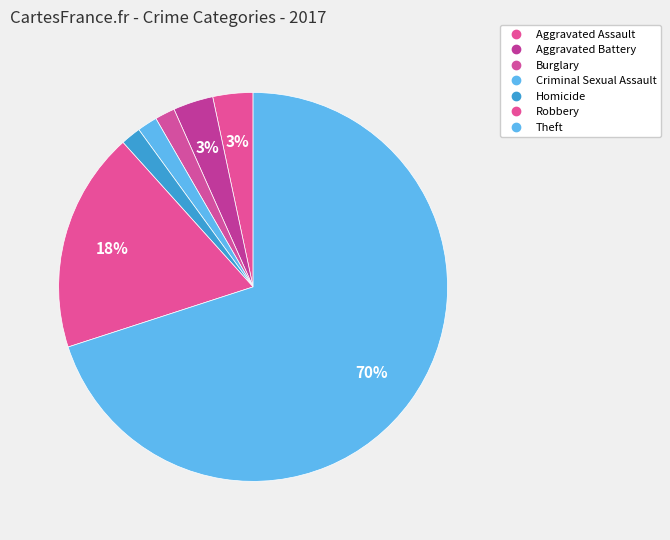

How much of the chart is everything except Burglary?

98.3%